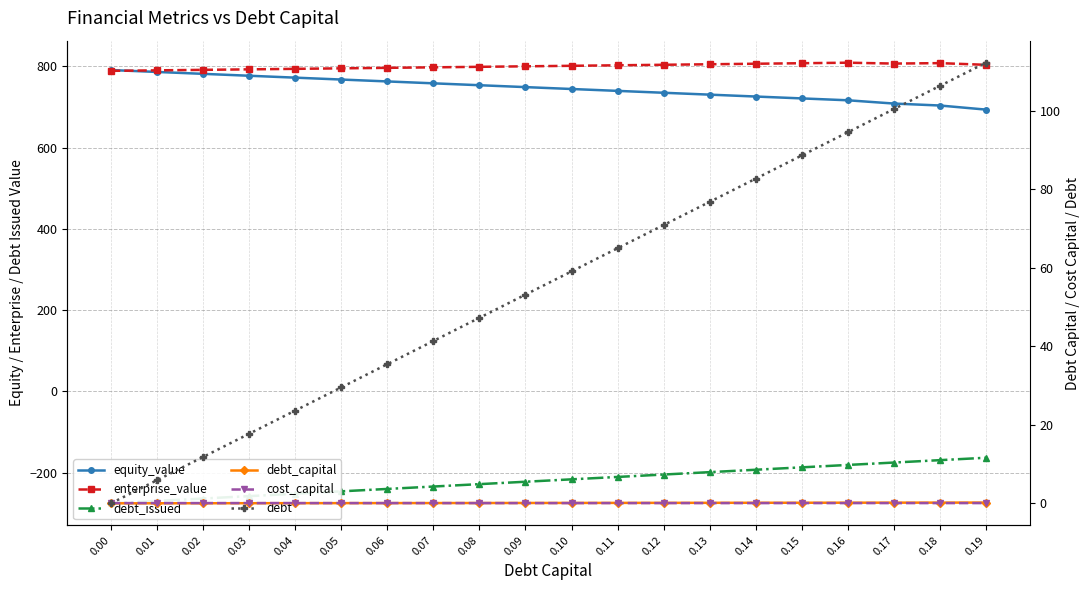

Which series has the largest total across all categories?

enterprise_value